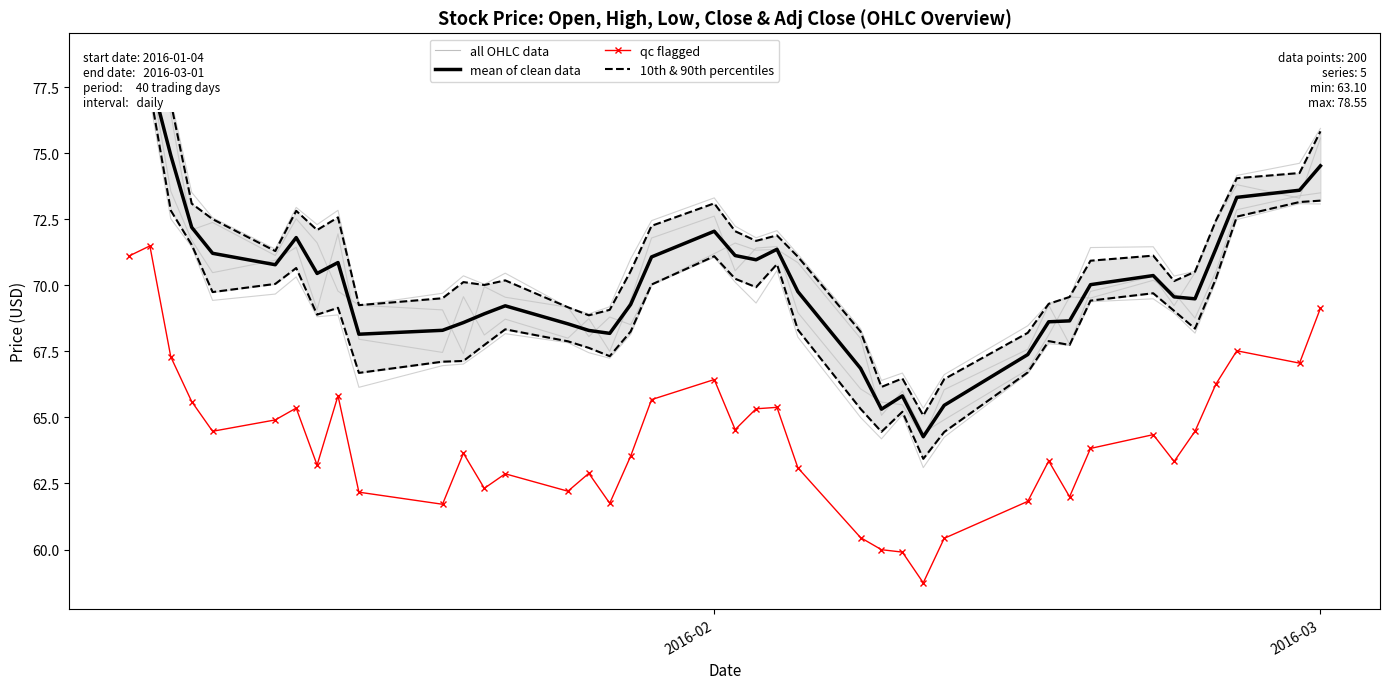

How many interior local peaks does the 10th & 90th percentiles series have?

9